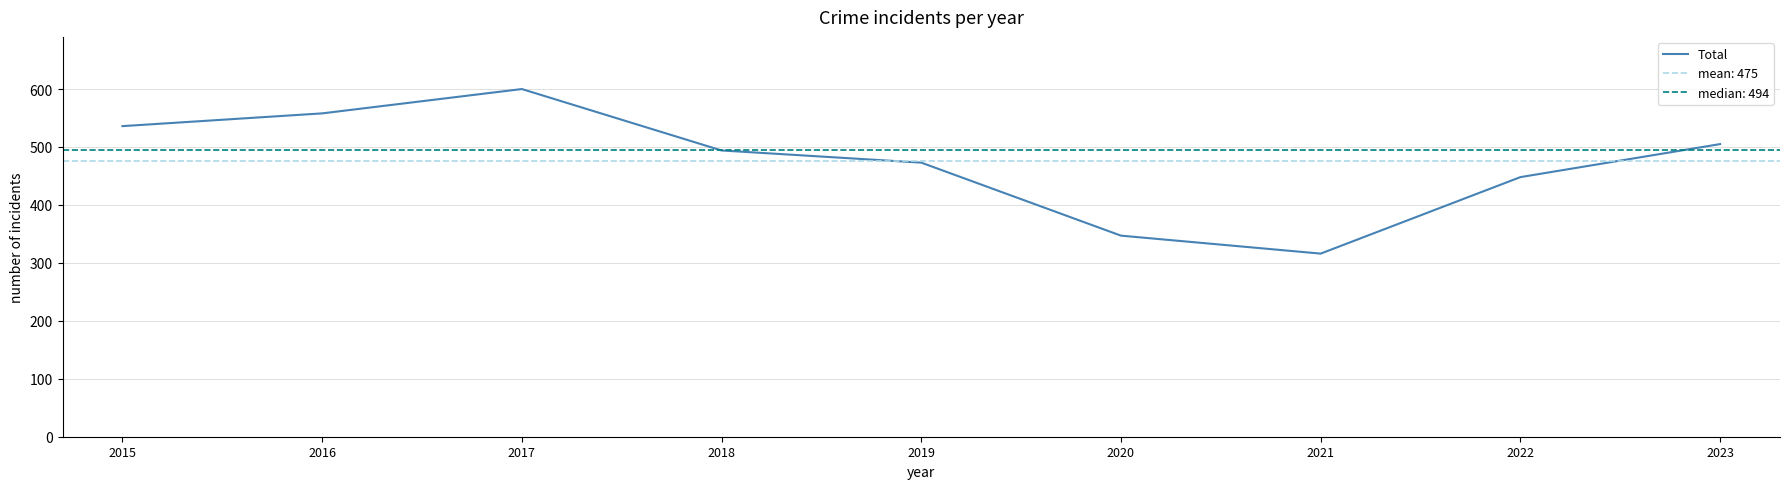

What is the value of the 4th point from the left?

494